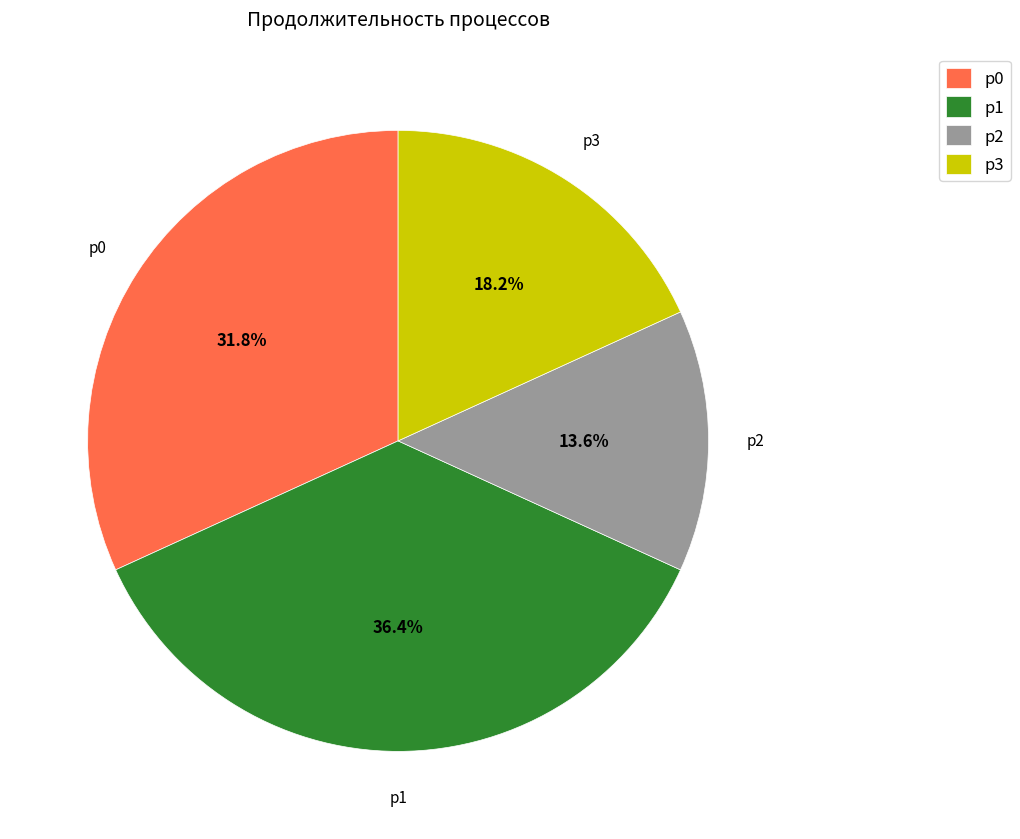

Does any single category account for the majority?

No